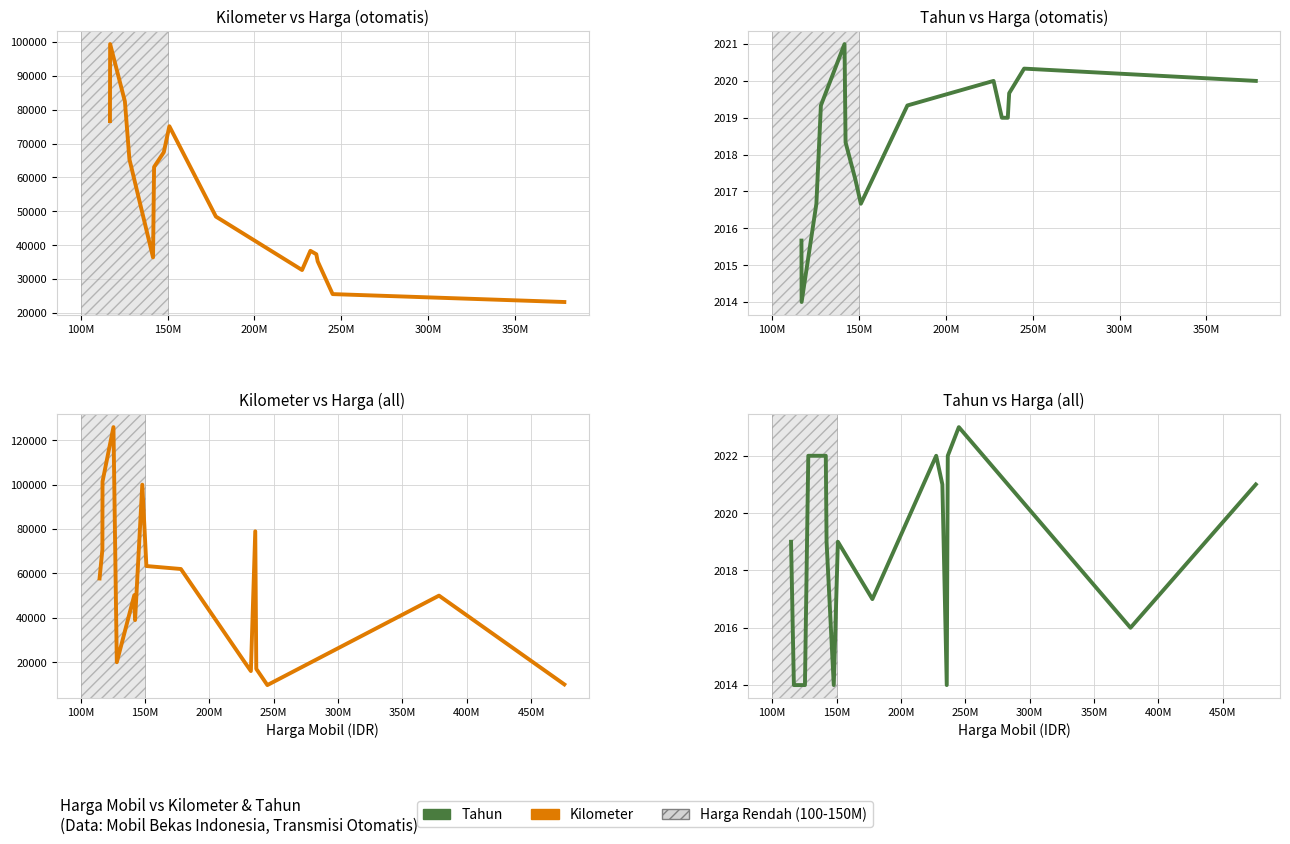

Is it true that Kilometer equals 13765 at 10?

False